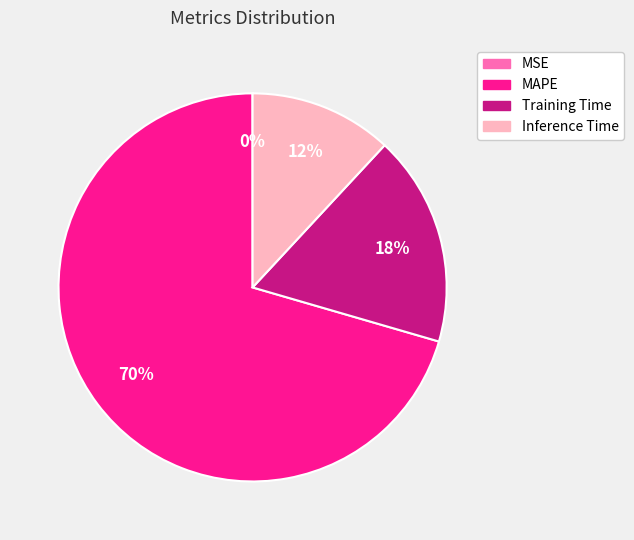

True or false: Inference Time accounts for 1% of the total.

False